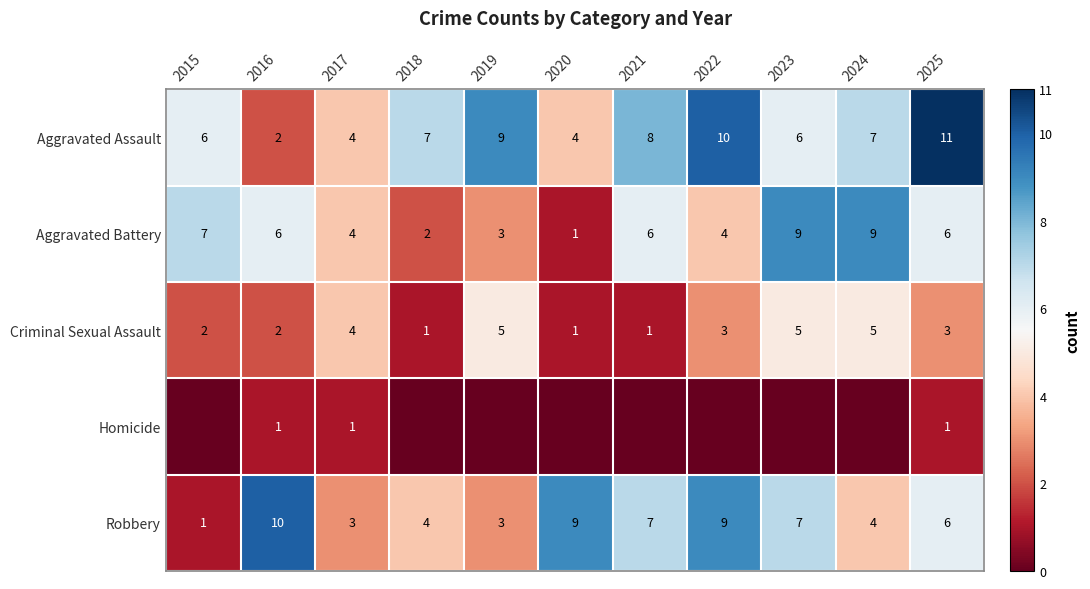

How many values in the Robbery series are below 6?

5